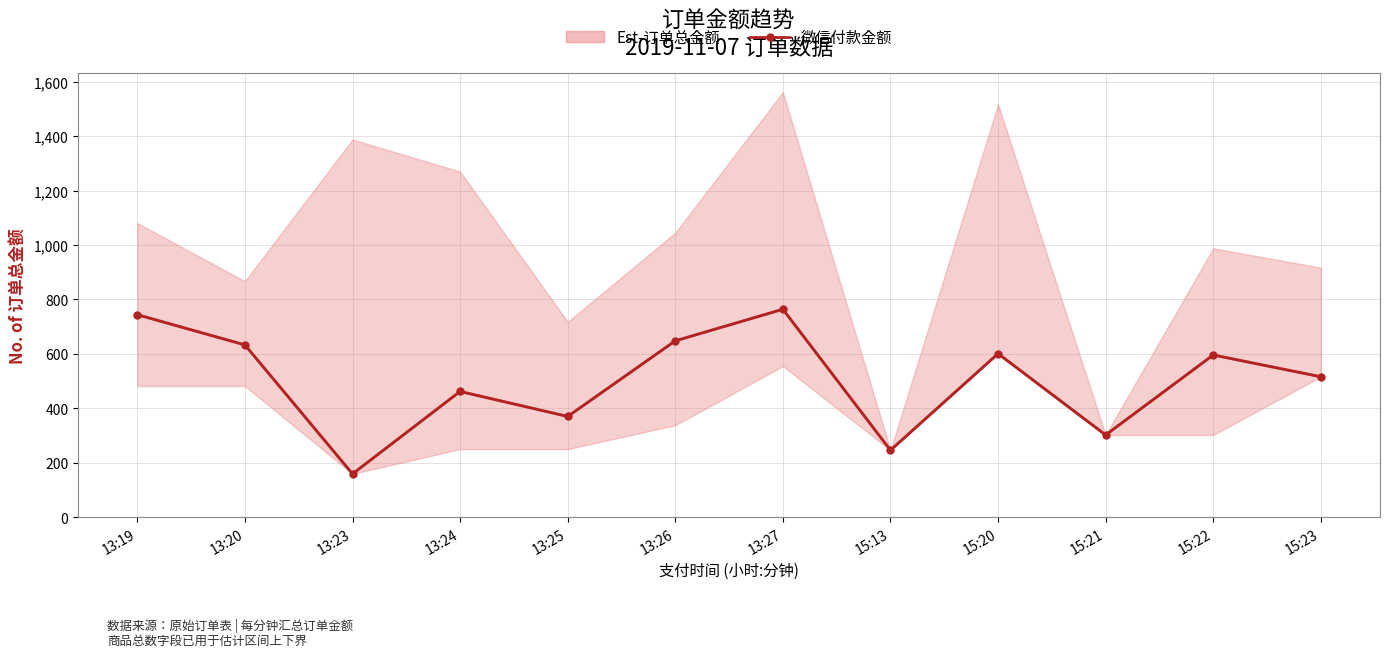

The chart shows a value of 648 at 13:26. True or false?

True